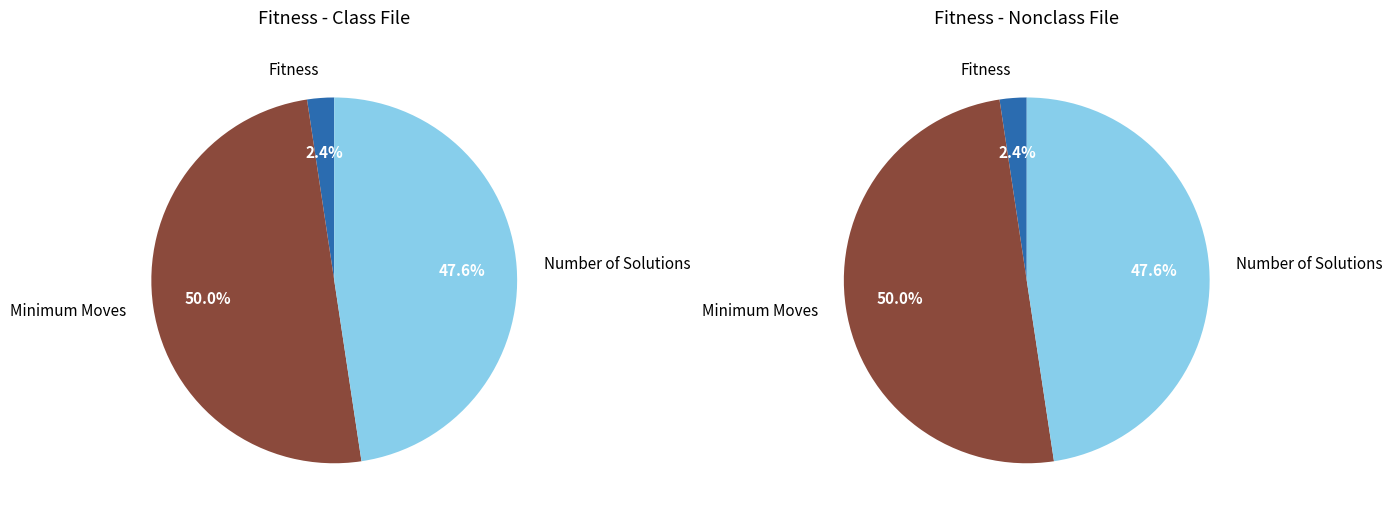

Approximately how many times larger is the value at Minimum Moves compared to Number of Solutions?

1.1